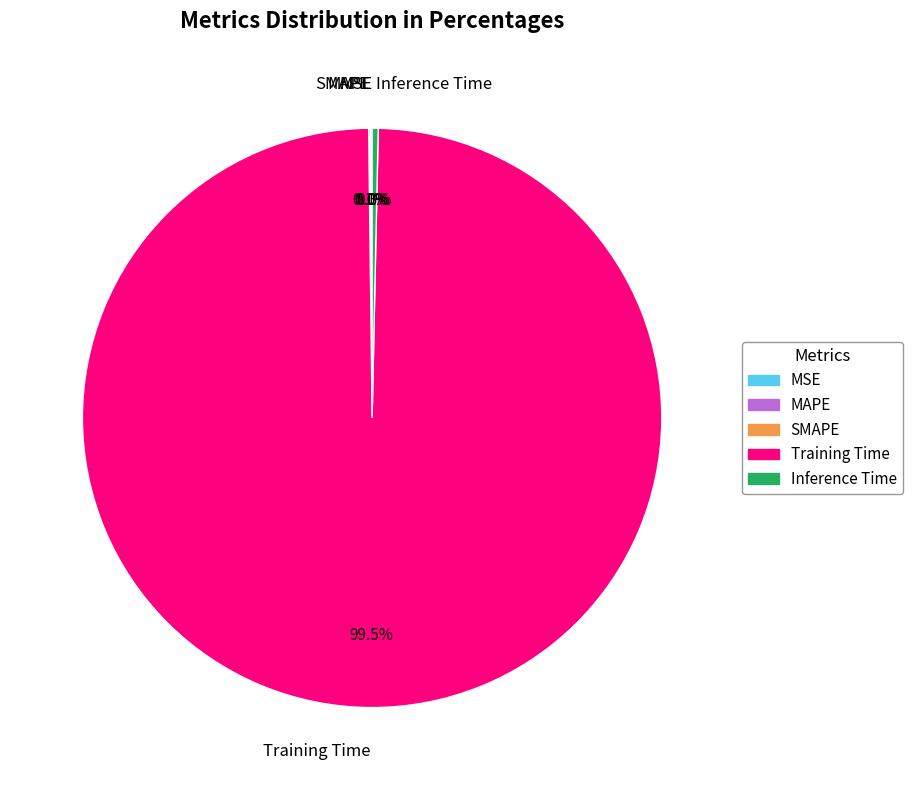

What is the majority slice?

Training Time